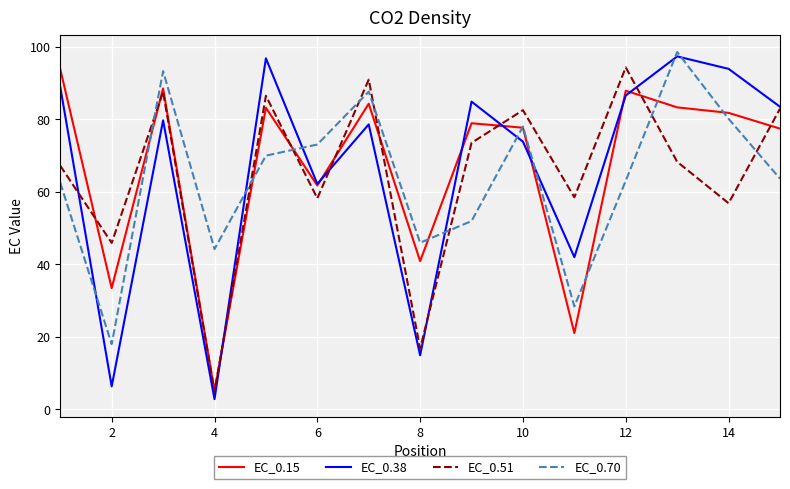

Which series has the largest range (max minus min)?

EC_0.38